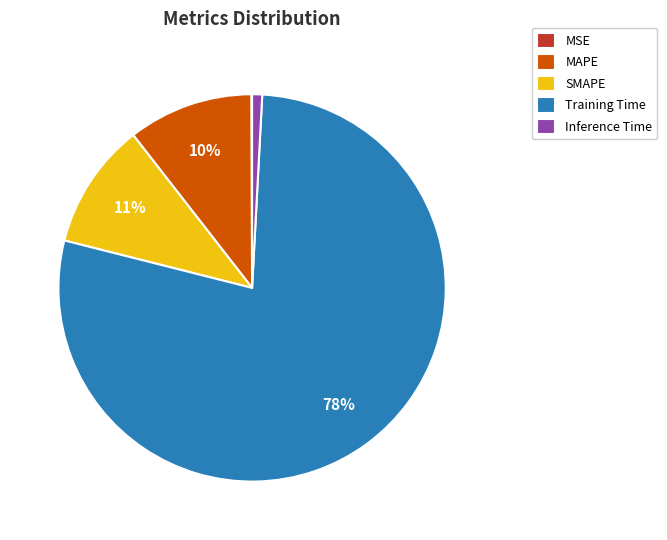

What percentage is the Inference Time slice, to the nearest percent?

1%